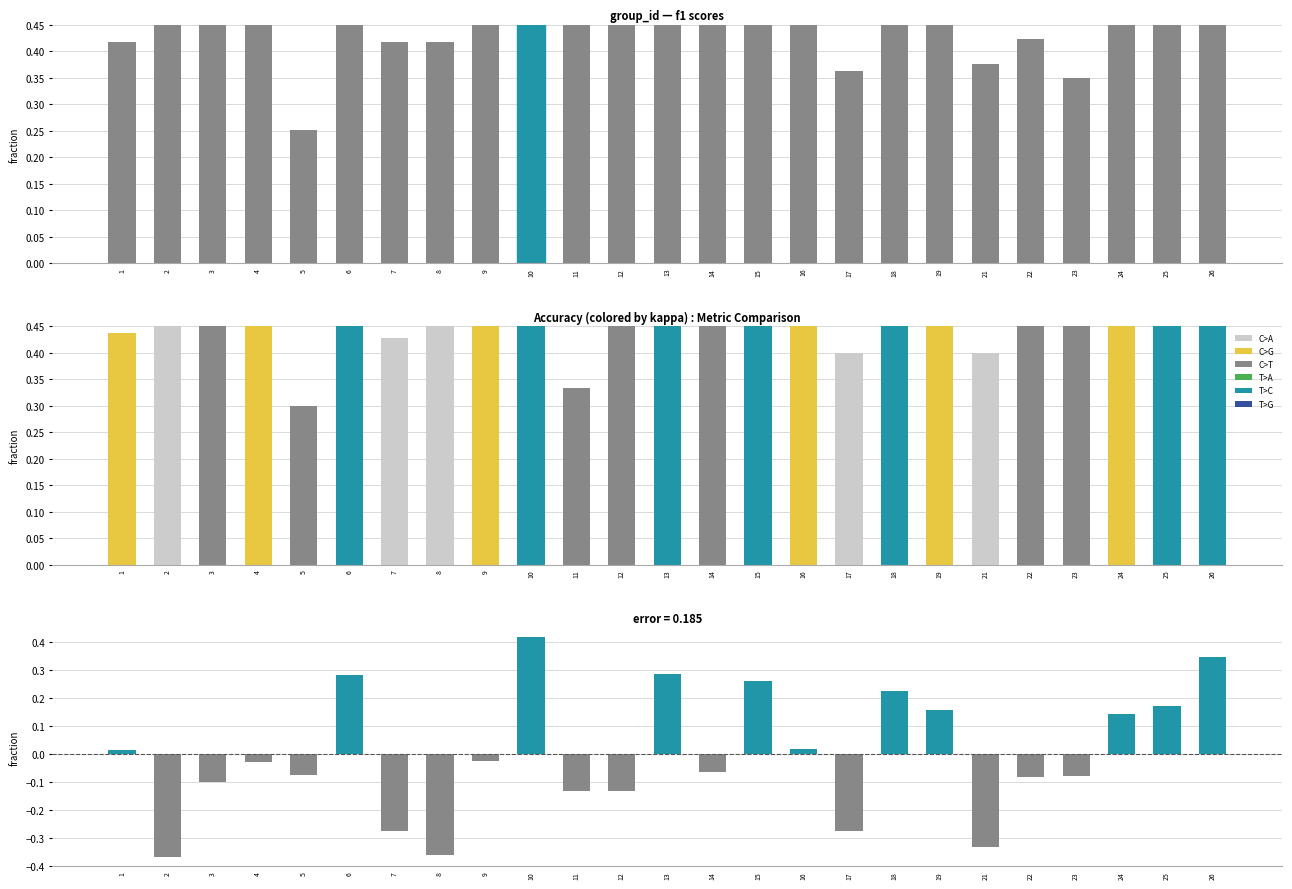

What is the minimum value shown in the chart?

-0.4